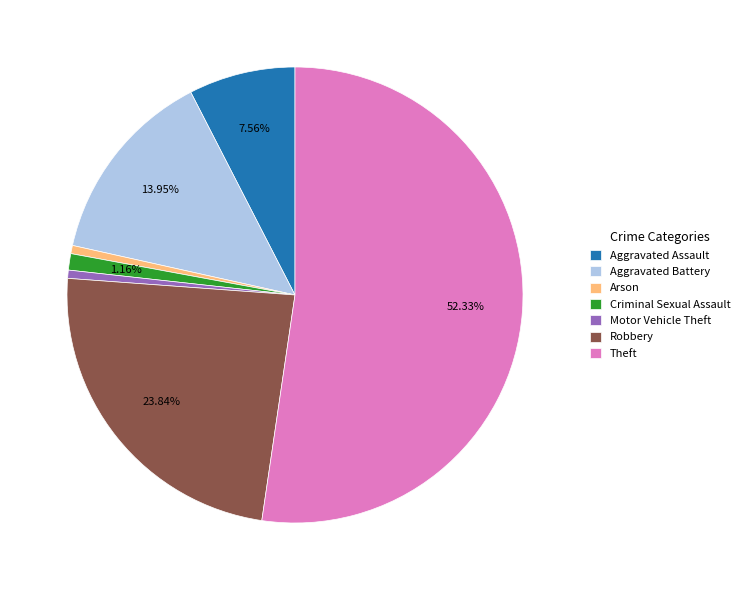

Count the number of slices in the pie.

7